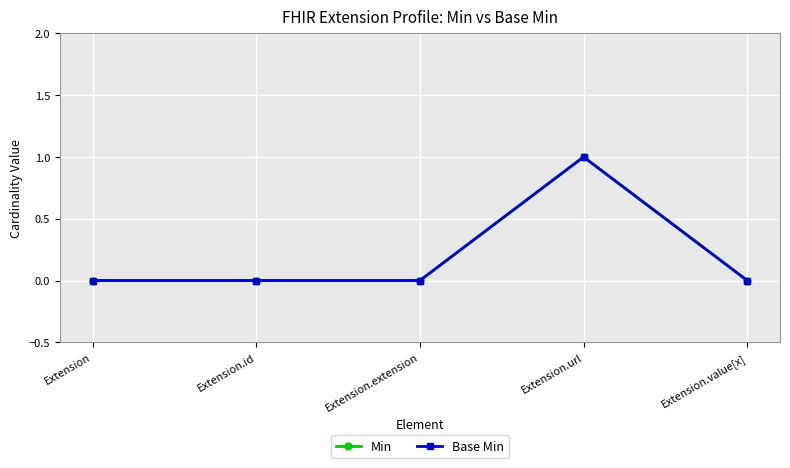

Is this an area chart (filled region under the line)?

No